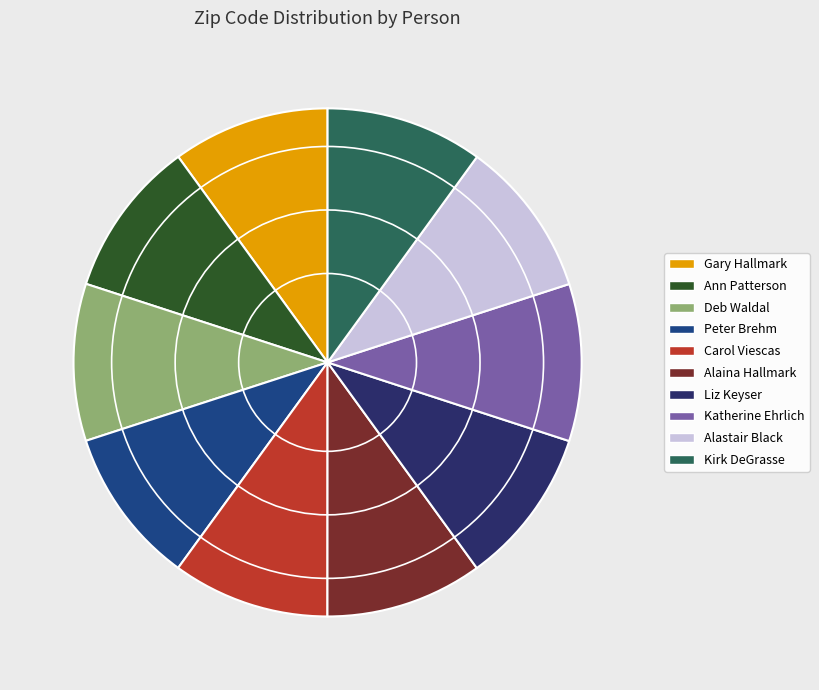

Approximately how many times larger is the value at Alastair Black compared to Deb Waldal?

1.0